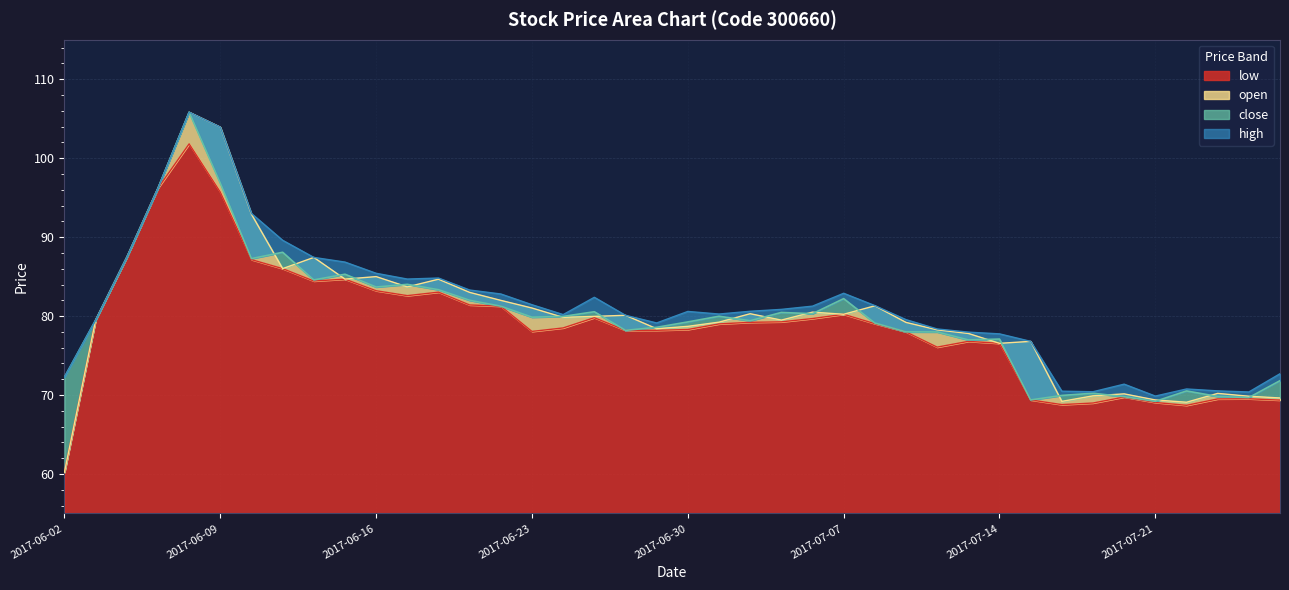

Where is close nearest to the value 87?

2017-06-12